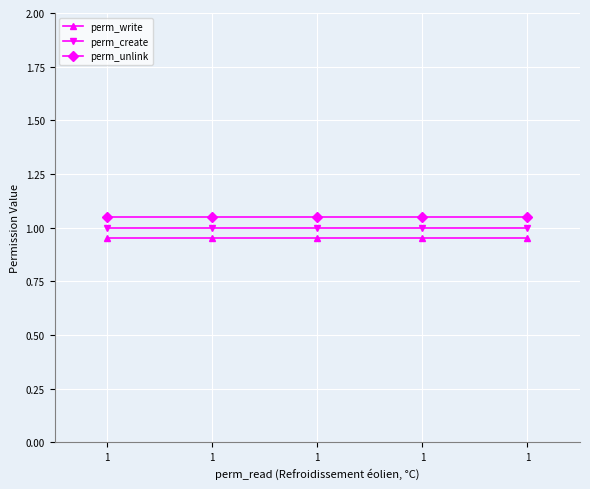

How many series are shown in this chart?

3